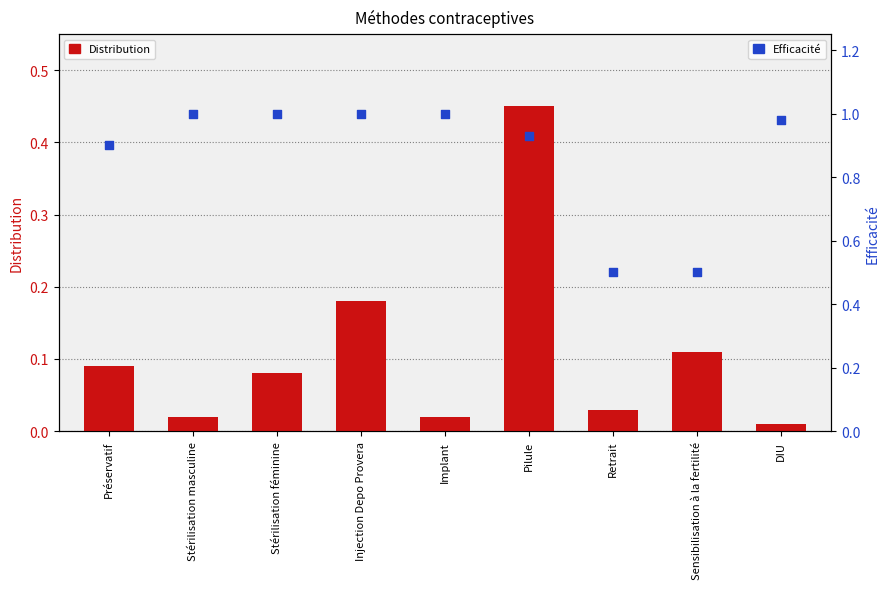

What are all the series names shown in the legend?

Distribution, Efficacité